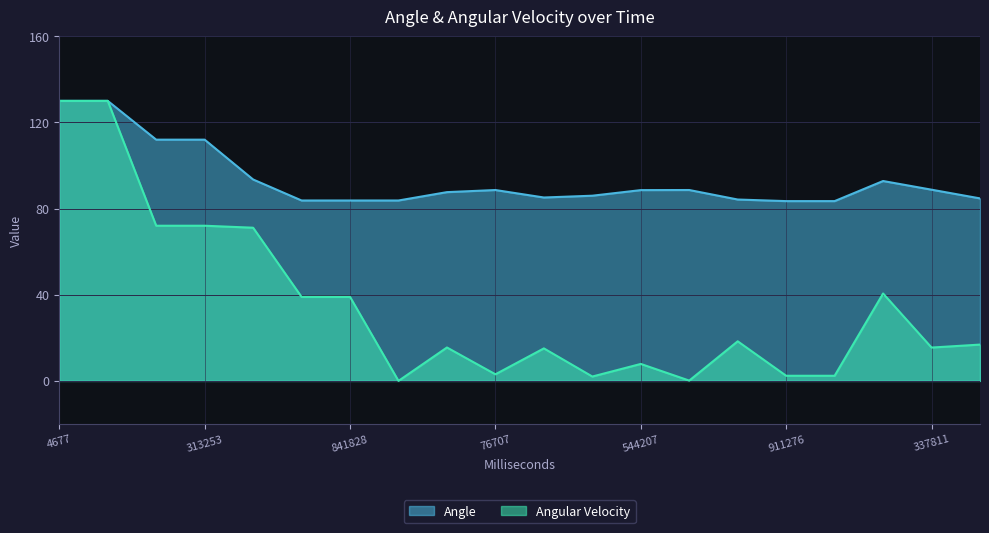

Rank the series by their average value, from highest to lowest.

Angle, Angular Velocity